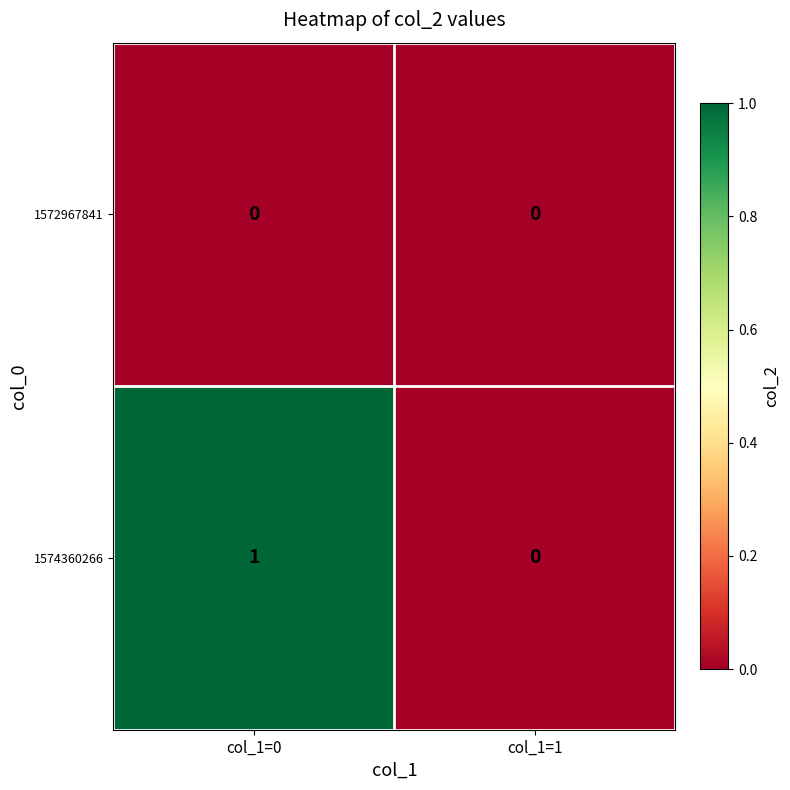

List the series in order of their peak value, lowest first.

1572967841, 1574360266